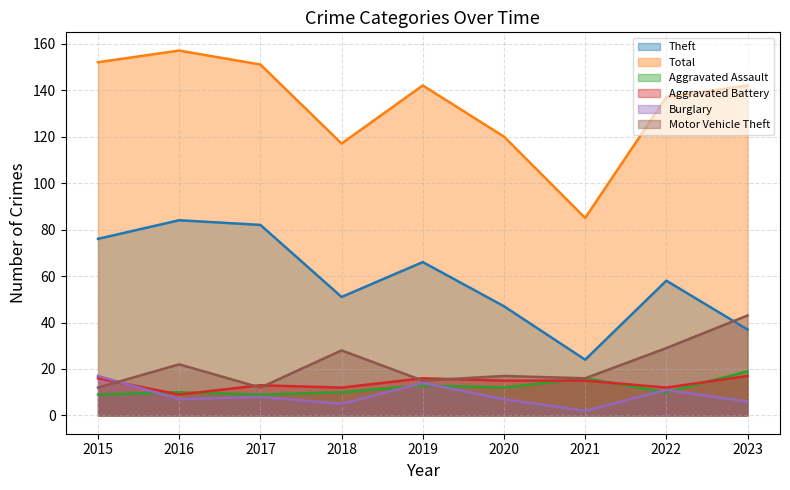

True or false: Total and Aggravated Battery intersect in this chart.

False